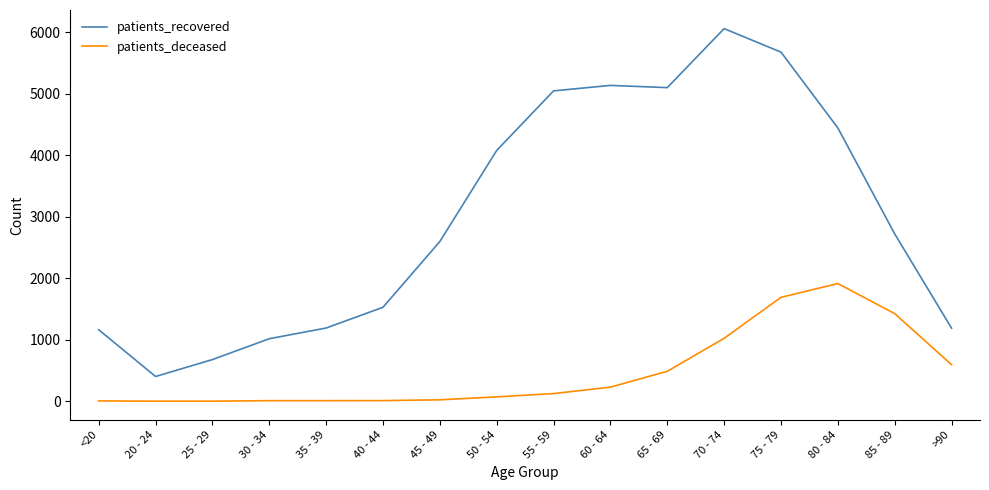

At which category is the sum across all series the highest?

75 - 79